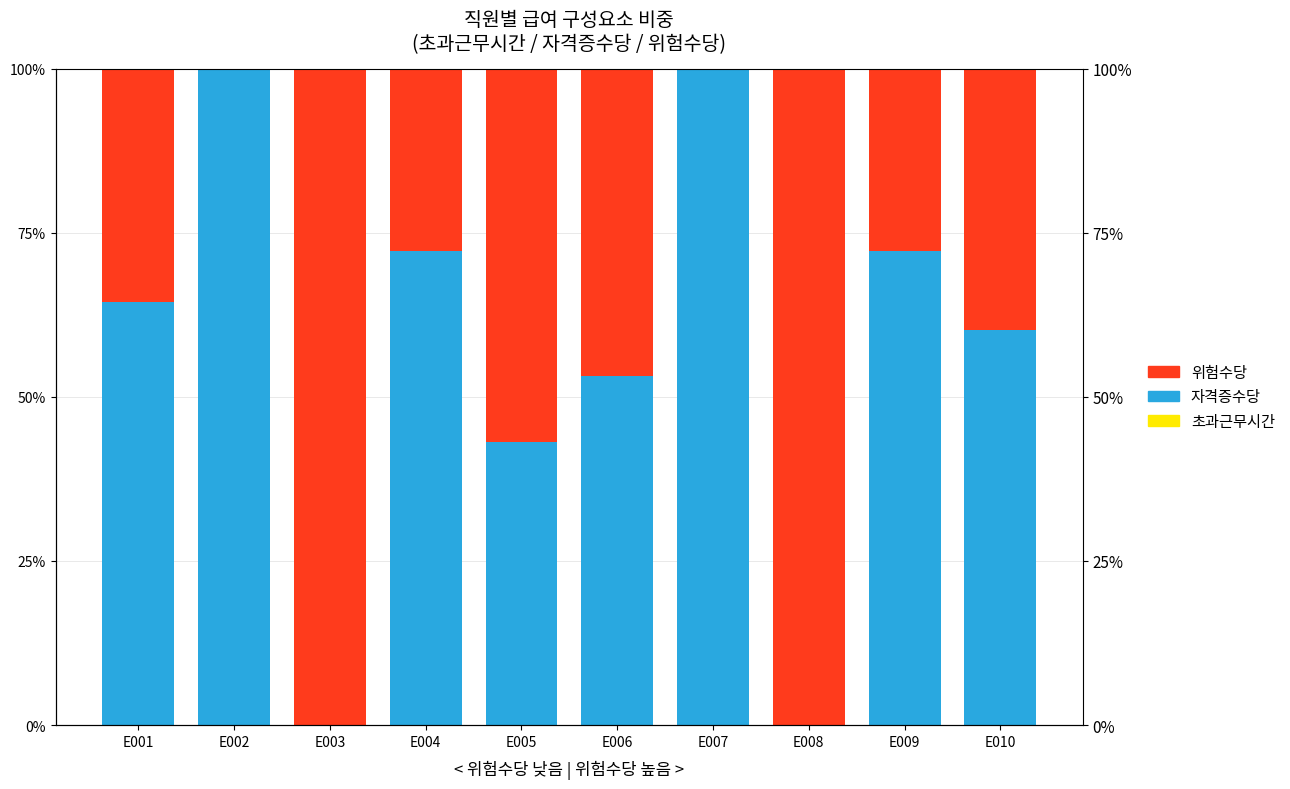

Which series has the widest spread of values?

자격증수당